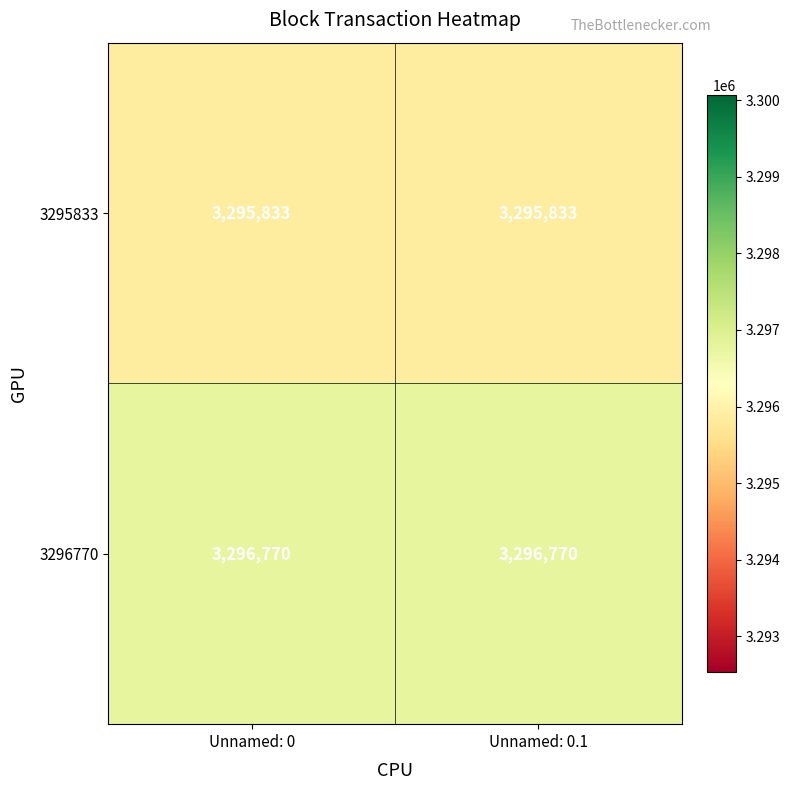

Which series has the largest total across all categories?

3296770